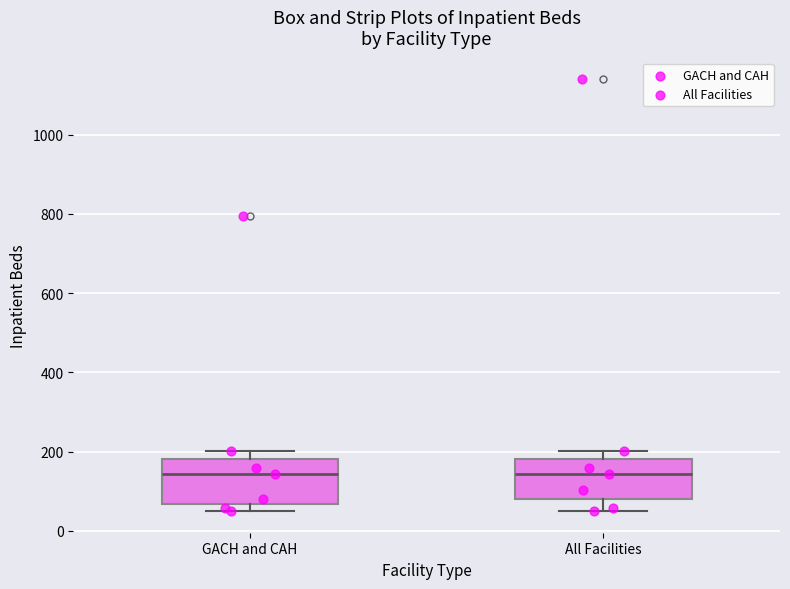

Reading left to right, transcribe this box plot: for each box, give where its median line is, the range the box spans, and where its two whiskers end, as read against the y-axis. The values are not printed on the chart, so give them approximately, as read against the axis.

GACH and CAH: median 140, box 60 to 180, whiskers 60 (just below the box's lower edge) to 200
All Facilities: median 140, box 80 to 180, whiskers 60 to 200